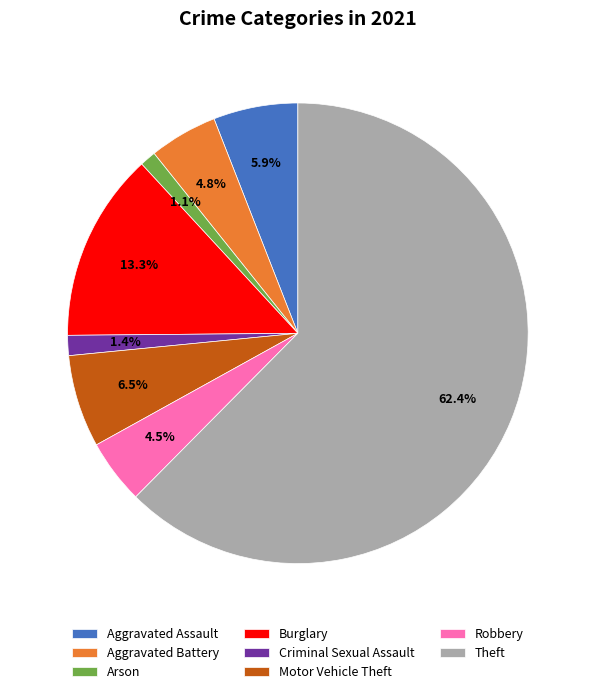

Which category has the biggest portion of the pie?

Theft